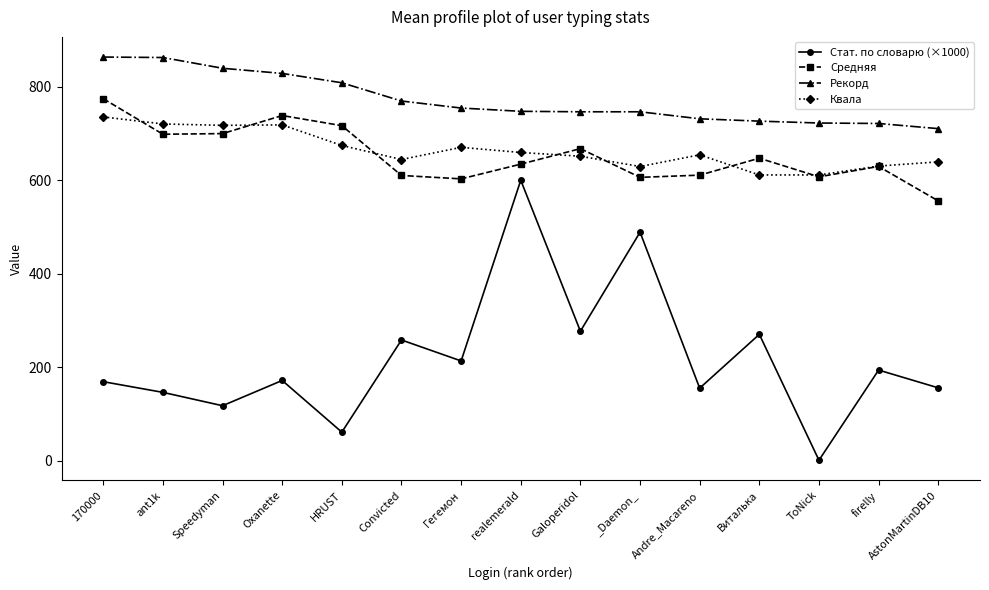

Is it true that Рекорд equals 424.5 at Convicted?

False